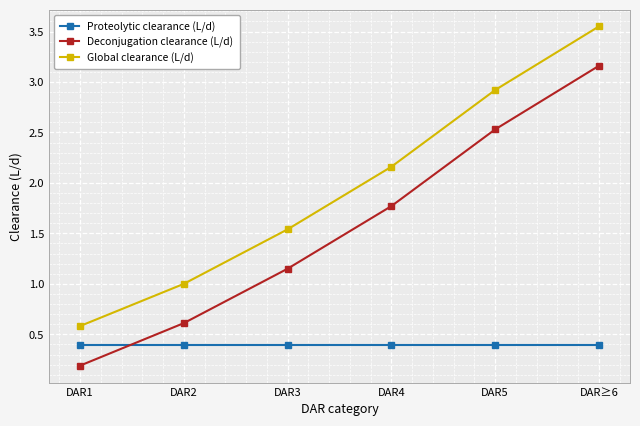

What is the difference between the second highest and second lowest values in the Deconjugation clearance (L/d) series?

1.9